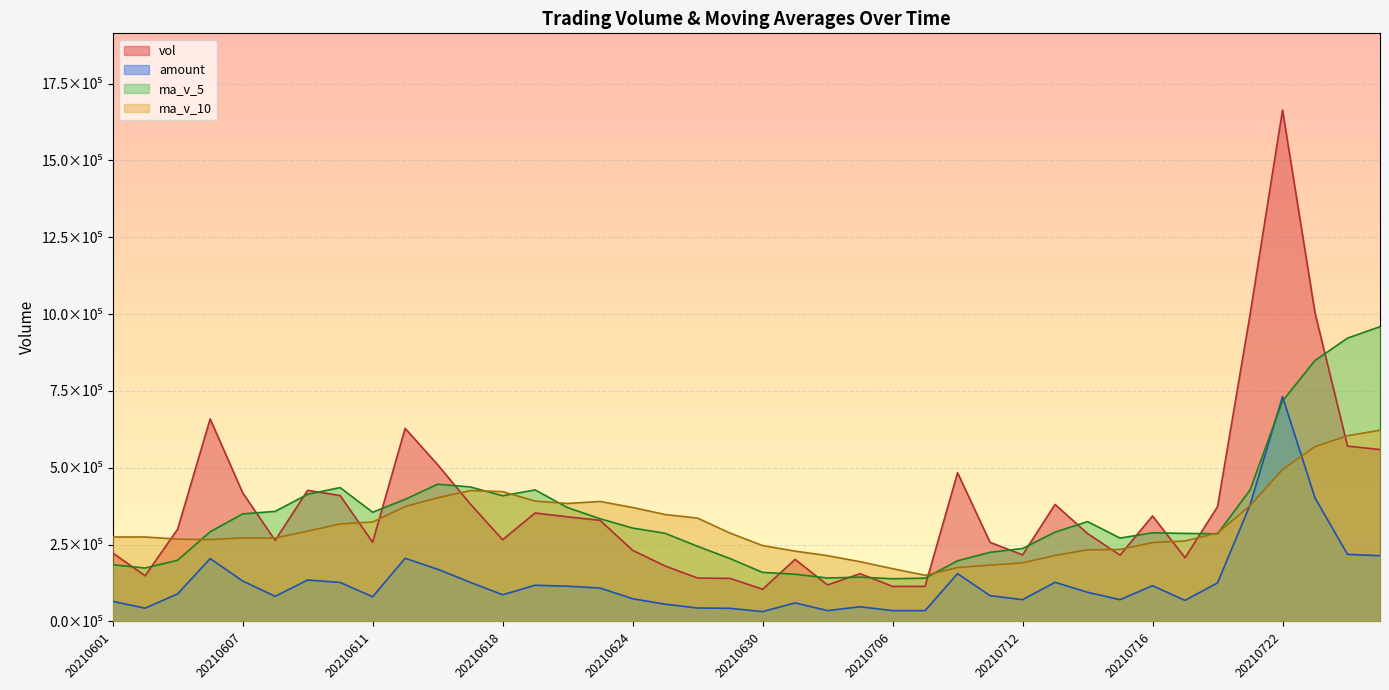

How many lines are shown in the chart?

4